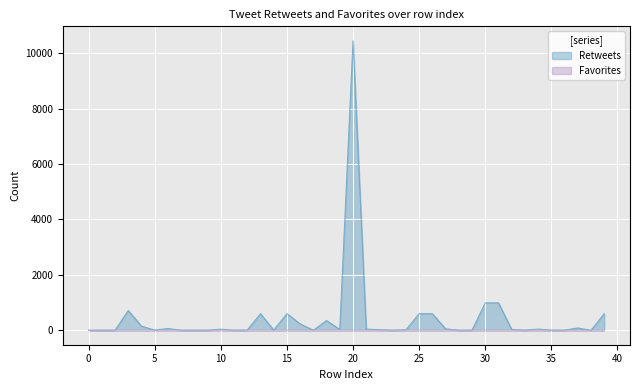

What is the difference between the highest and lowest values at 10?

38